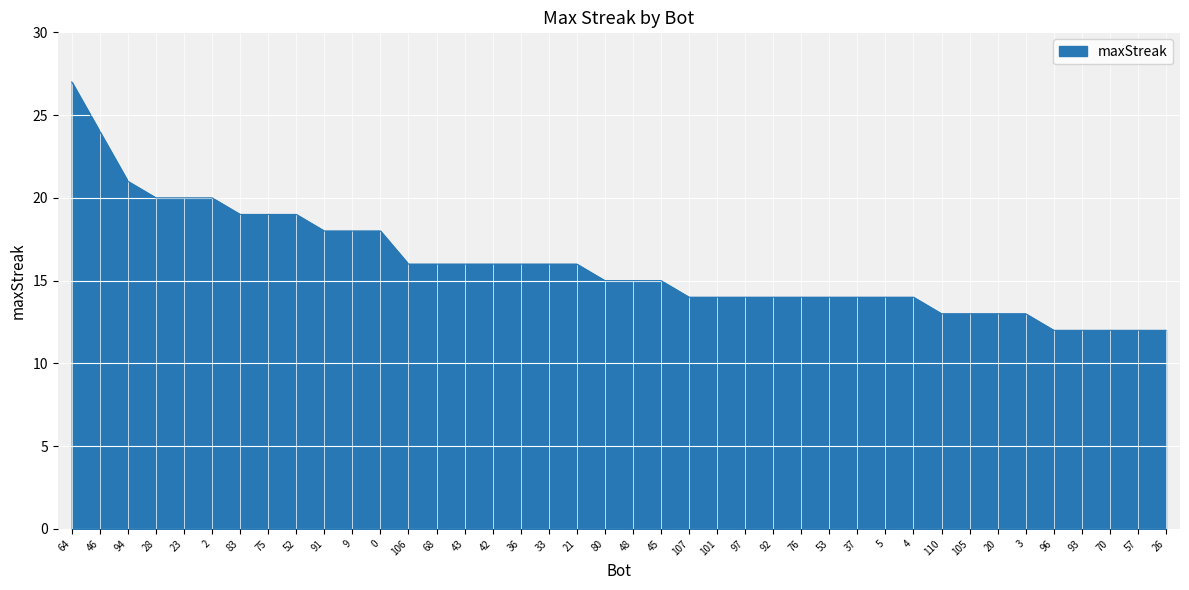

What is the maximum value shown in the chart?

27